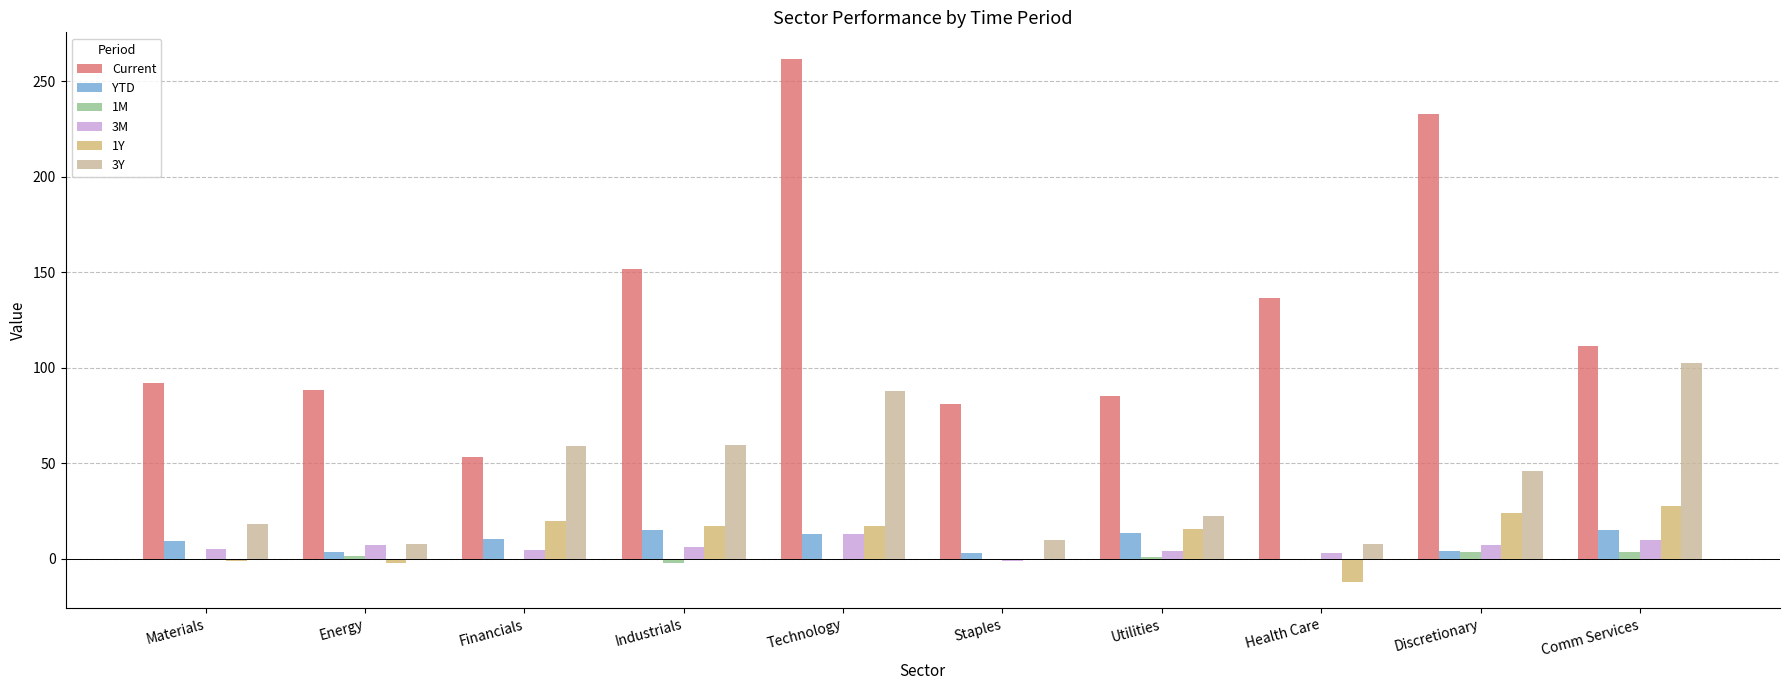

The value of 3Y at Technology is 87.6. True or false?

True